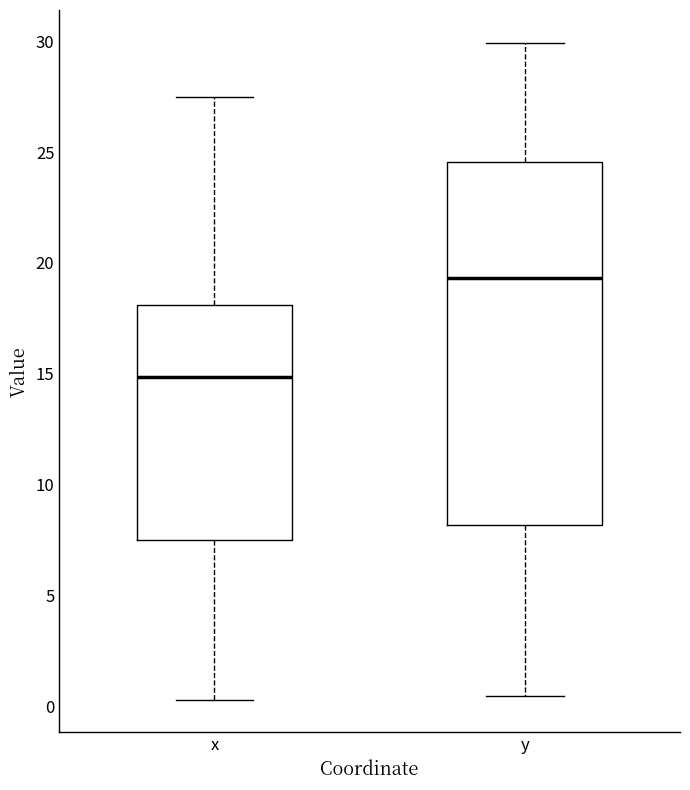

Where is the upper edge of the box for x on the y-axis? The values are not printed on the chart, so give them approximately, as read against the axis.

18.0